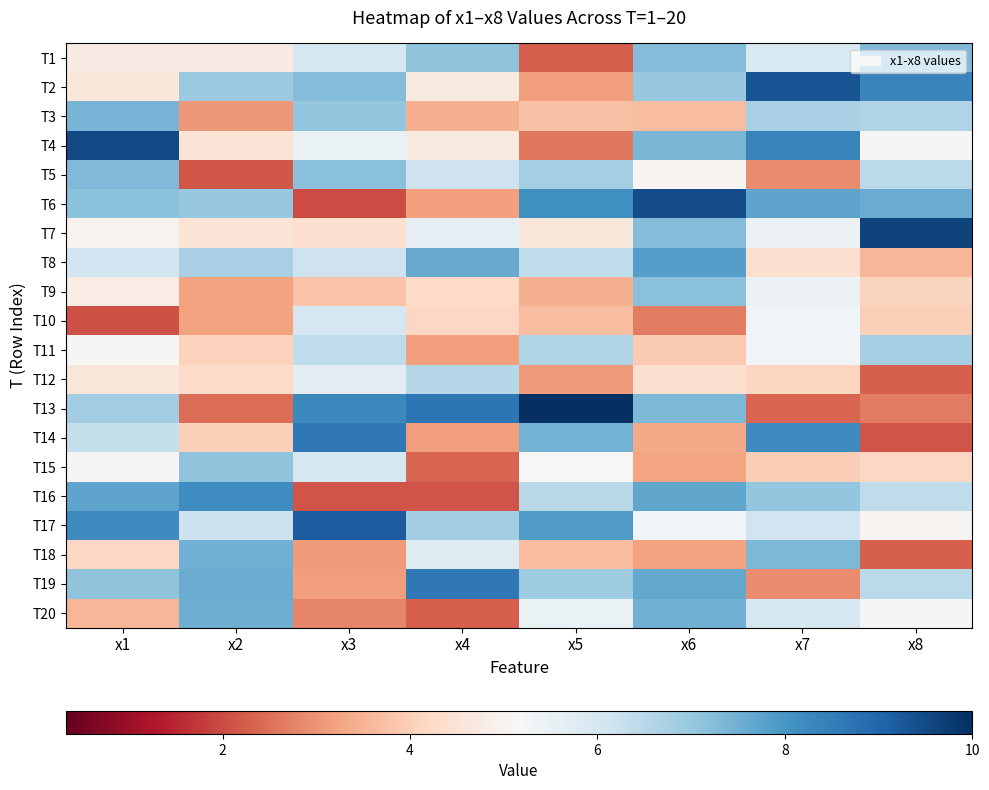

Reading left to right, list all the values displayed in this chart.

T1: x1=4.8	x2=4.8	x3=6.0	x4=7.1	x5=2.3	x6=7.3	x7=5.9	x8=7.3
T2: x1=4.6	x2=7.0	x3=7.3	x4=4.7	x5=3.2	x6=7.0	x7=9.3	x8=8.3
T3: x1=7.4	x2=3.1	x3=7.0	x4=3.5	x5=3.8	x6=3.7	x7=6.7	x8=6.6
T4: x1=9.5	x2=4.5	x3=5.5	x4=4.7	x5=2.6	x6=7.4	x7=8.4	x8=5.2
T5: x1=7.3	x2=2.2	x3=7.2	x4=6.2	x5=6.8	x6=5.1	x7=2.9	x8=6.5
T6: x1=7.2	x2=7.0	x3=2.0	x4=3.2	x5=8.1	x6=9.5	x7=7.7	x8=7.6
T7: x1=5.0	x2=4.5	x3=4.3	x4=5.6	x5=4.6	x6=7.3	x7=5.4	x8=9.6
T8: x1=6.1	x2=6.7	x3=6.2	x4=7.6	x5=6.4	x6=7.8	x7=4.4	x8=3.6
T9: x1=4.8	x2=3.2	x3=3.8	x4=4.2	x5=3.4	x6=7.2	x7=5.4	x8=4.1
T10: x1=2.1	x2=3.2	x3=6.0	x4=4.2	x5=3.7	x6=2.7	x7=5.3	x8=4.0
T11: x1=5.1	x2=4.1	x3=6.4	x4=3.2	x5=6.6	x6=3.9	x7=5.3	x8=6.8
T12: x1=4.6	x2=4.2	x3=5.7	x4=6.5	x5=3.1	x6=4.4	x7=4.1	x8=2.3
T13: x1=6.8	x2=2.5	x3=8.3	x4=8.7	x5=10.2	x6=7.3	x7=2.4	x8=2.7
T14: x1=6.3	x2=4.0	x3=8.6	x4=3.2	x5=7.4	x6=3.3	x7=8.2	x8=2.1
T15: x1=5.1	x2=7.1	x3=6.0	x4=2.3	x5=5.2	x6=3.2	x7=4.0	x8=4.2
T16: x1=7.7	x2=8.2	x3=2.1	x4=2.1	x5=6.5	x6=7.7	x7=7.1	x8=6.4
T17: x1=8.2	x2=6.2	x3=9.2	x4=6.8	x5=7.9	x6=5.3	x7=6.1	x8=5.0
T18: x1=4.2	x2=7.5	x3=3.1	x4=5.8	x5=3.7	x6=3.2	x7=7.4	x8=2.3
T19: x1=7.1	x2=7.6	x3=3.2	x4=8.6	x5=6.9	x6=7.7	x7=2.9	x8=6.5
T20: x1=3.6	x2=7.5	x3=2.8	x4=2.3	x5=5.5	x6=7.5	x7=6.0	x8=5.2